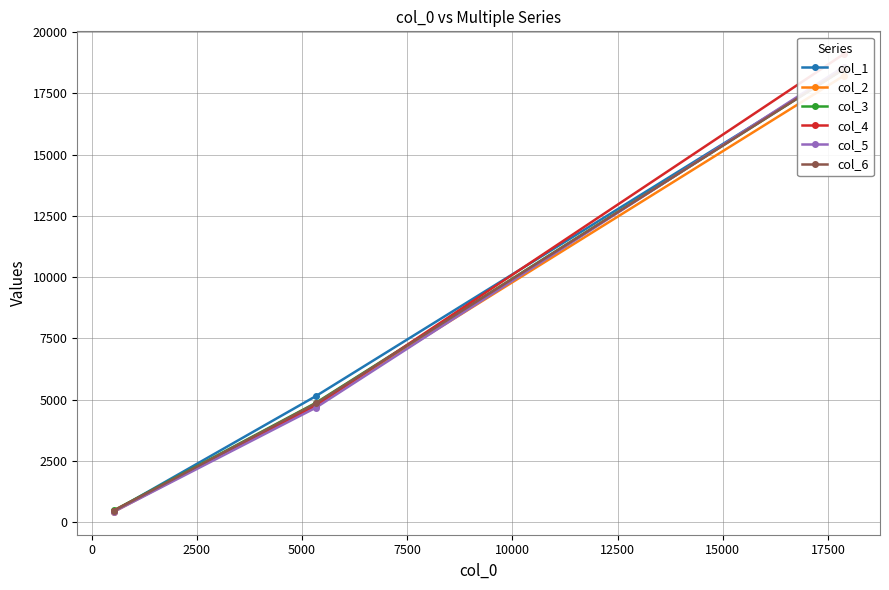

What is the value of the col_6 point at the 2nd from the left?

4840